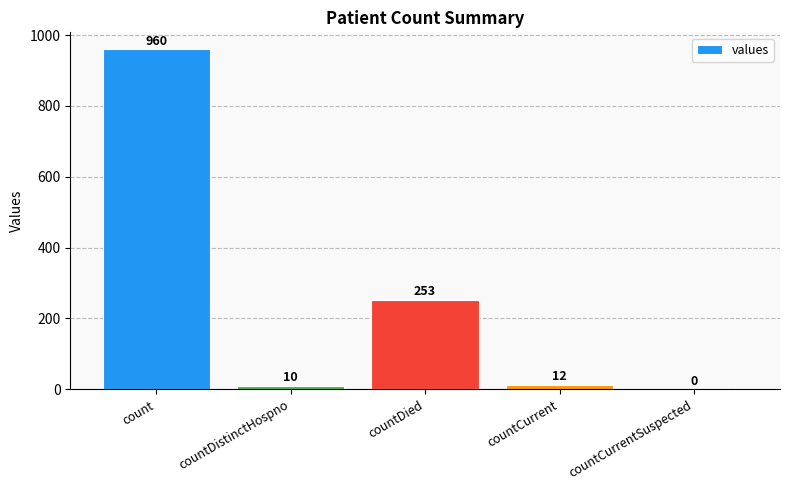

How many values are above zero?

4